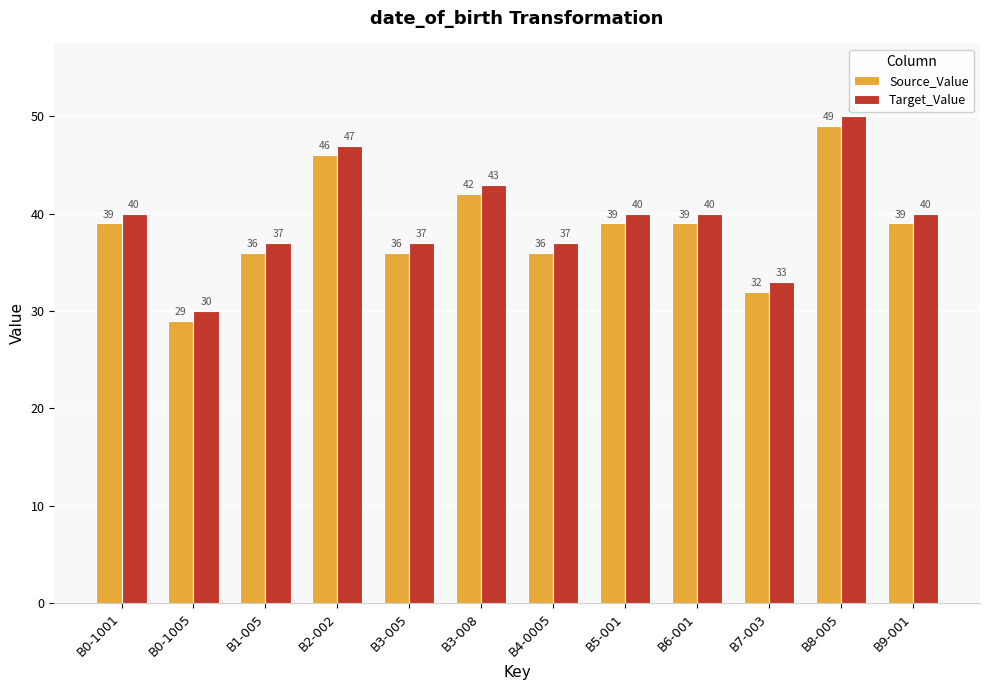

Count the Target_Value values in the range 37 to 43.

8